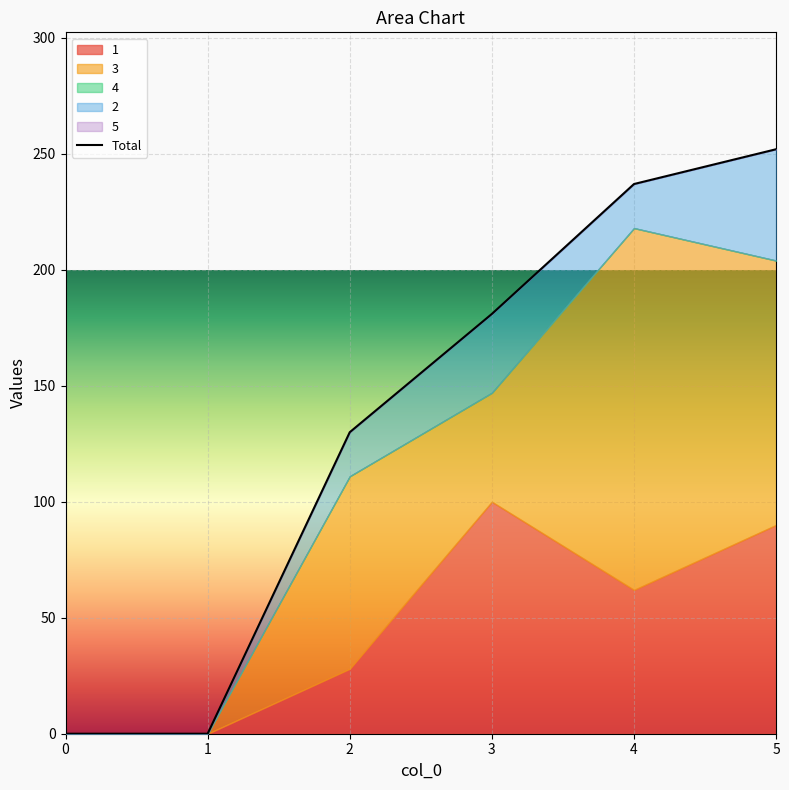

Reading left to right, transcribe all the data shown in this chart.

1: 0=0	1=0	2=28	3=100	4=62	5=90
3: 0=0	1=0	2=83	3=47	4=156	5=114
4: 0=0	1=0	2=0	3=0	4=0	5=0
2: 0=0	1=0	2=19	3=34	4=19	5=48
5: 0=0	1=0	2=0	3=0	4=0	5=0